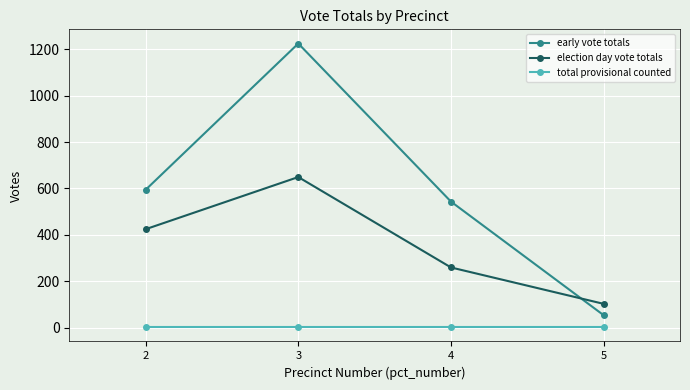

At 4, list the series in order from smallest to largest.

total provisional counted, election day vote totals, early vote totals